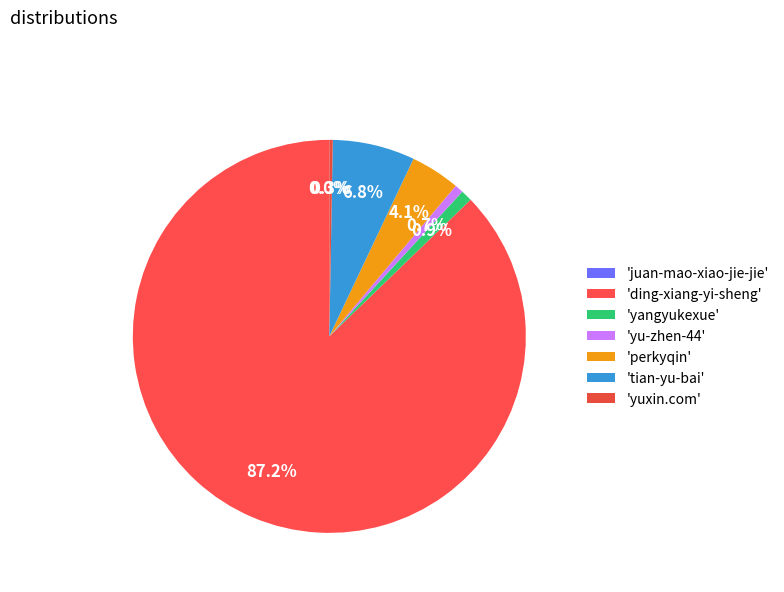

Which category has the biggest portion of the pie?

ding-xiang-yi-sheng